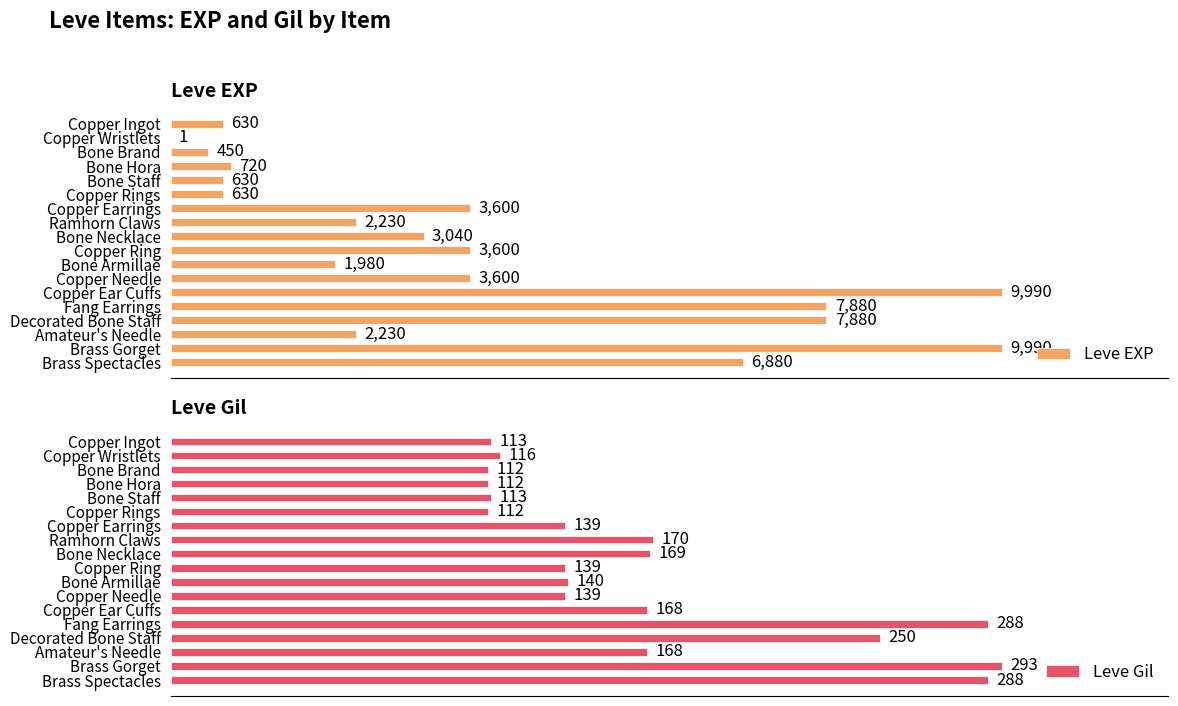

What is the greatest value displayed?

9990